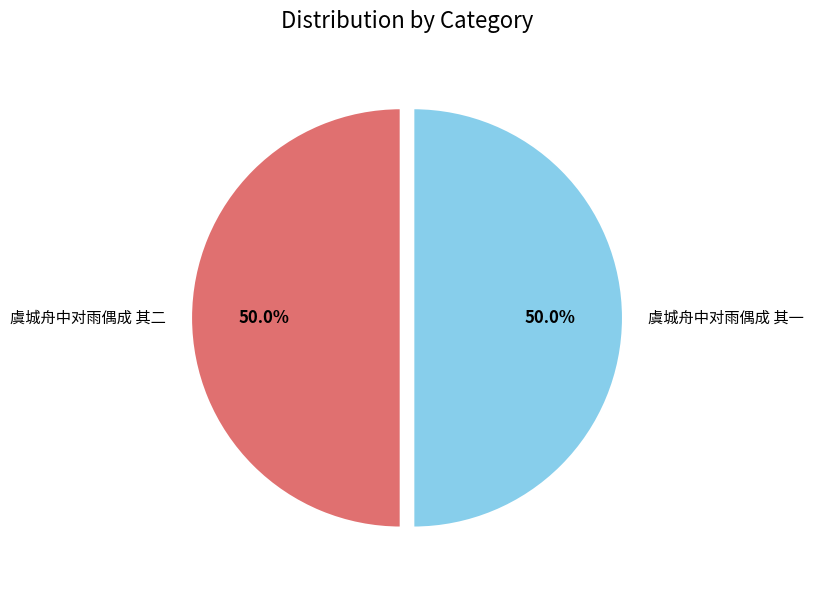

Count the number of slices in the pie.

2